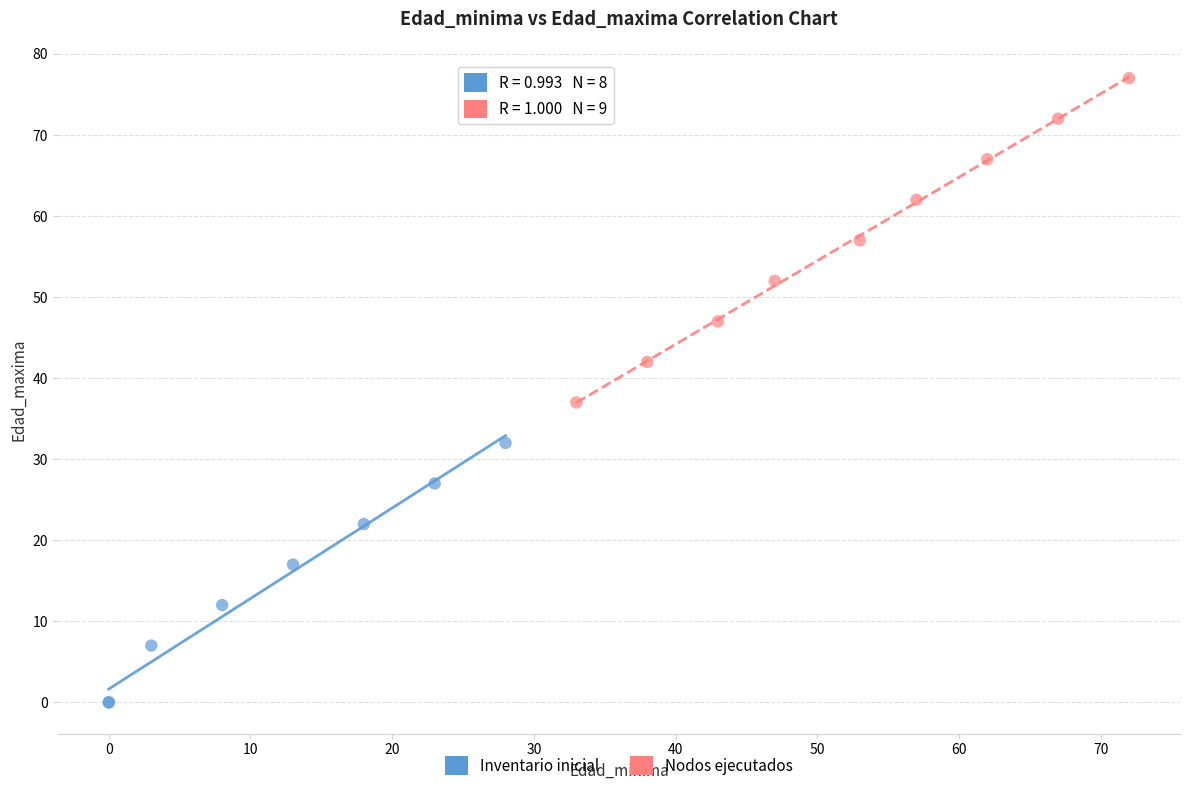

Which series reaches the maximum Y coordinate?

Nodos ejecutados